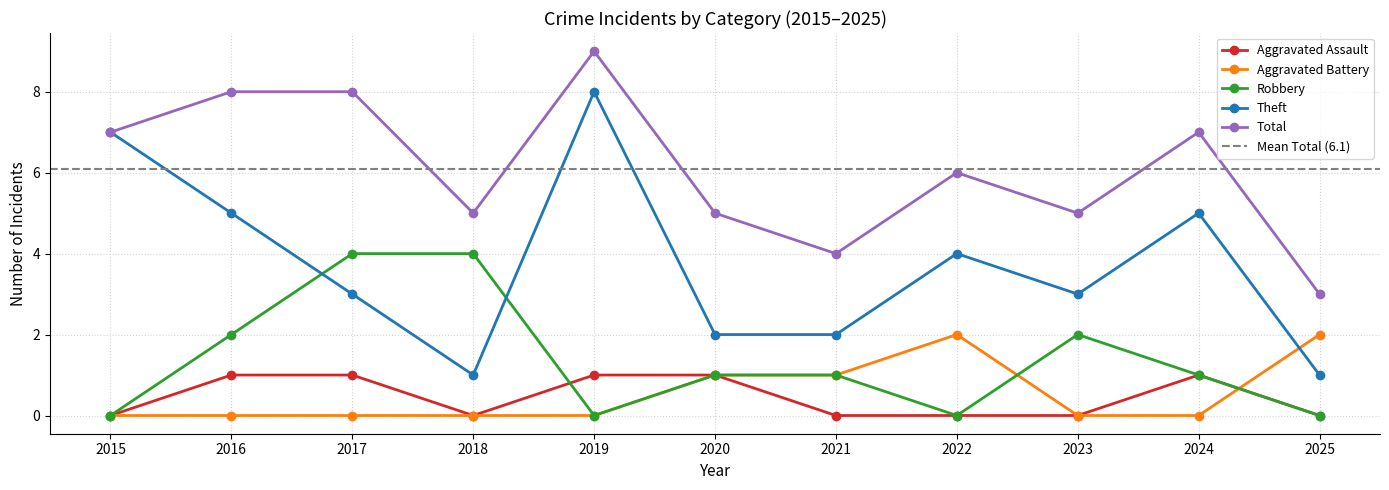

Reading right to left, list all the values displayed in this chart.

Aggravated Assault: 2025=0	2024=1	2023=0	2022=0	2021=0	2020=1	2019=1	2018=0	2017=1	2016=1	2015=0
Aggravated Battery: 2025=2	2024=0	2023=0	2022=2	2021=1	2020=1	2019=0	2018=0	2017=0	2016=0	2015=0
Robbery: 2025=0	2024=1	2023=2	2022=0	2021=1	2020=1	2019=0	2018=4	2017=4	2016=2	2015=0
Theft: 2025=1	2024=5	2023=3	2022=4	2021=2	2020=2	2019=8	2018=1	2017=3	2016=5	2015=7
Total: 2025=3	2024=7	2023=5	2022=6	2021=4	2020=5	2019=9	2018=5	2017=8	2016=8	2015=7